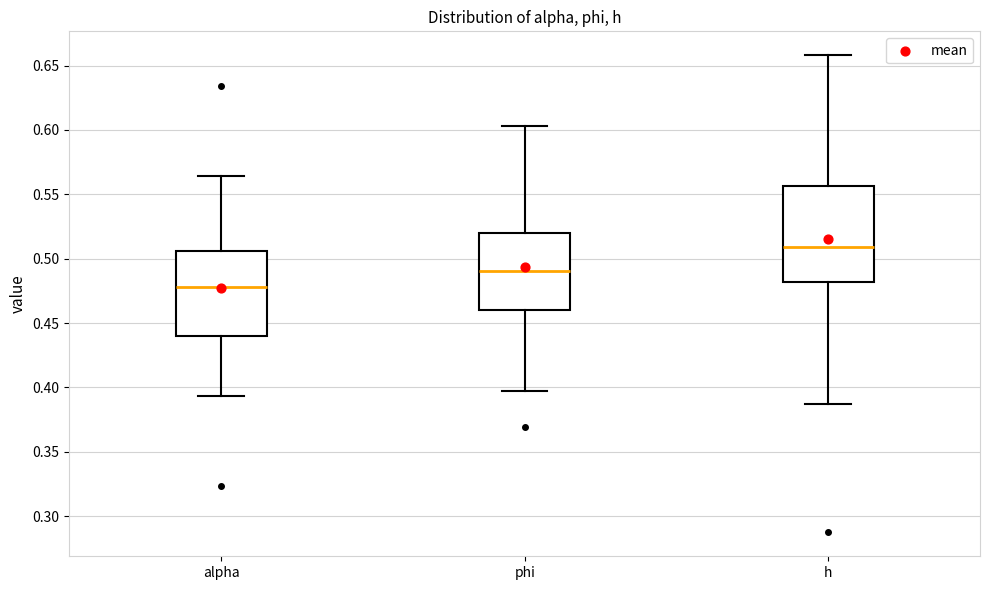

Reading left to right, transcribe this box plot: for each box, give where its median line is, the range the box spans, and where its two whiskers end, as read against the y-axis. The values are not printed on the chart, so give them approximately, as read against the axis.

alpha: median 0.480, box 0.440 to 0.505, whiskers 0.395 to 0.565
phi: median 0.490, box 0.460 to 0.520, whiskers 0.395 to 0.605
h: median 0.510, box 0.480 to 0.555, whiskers 0.385 to 0.660